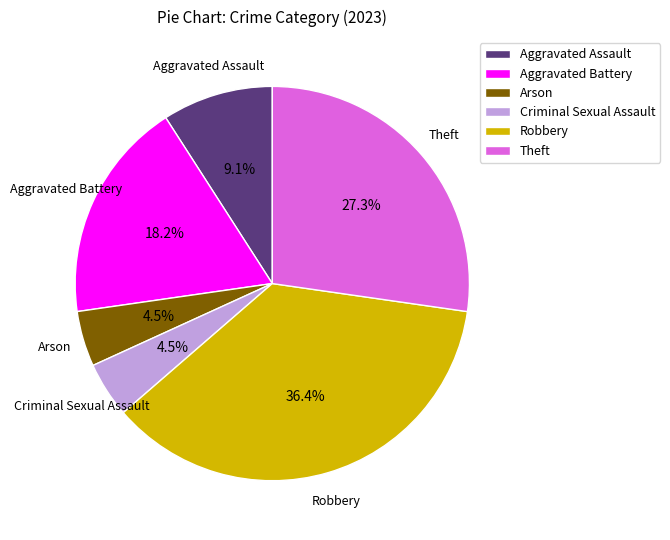

Between Arson and Aggravated Battery, which is larger?

Aggravated Battery